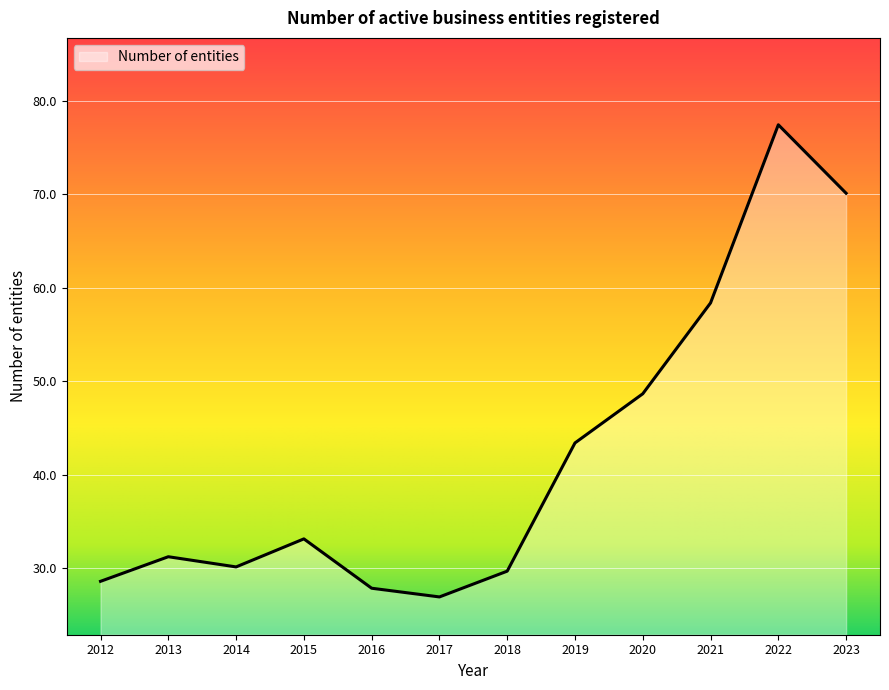

What is the difference between the maximum and minimum values?

50.5